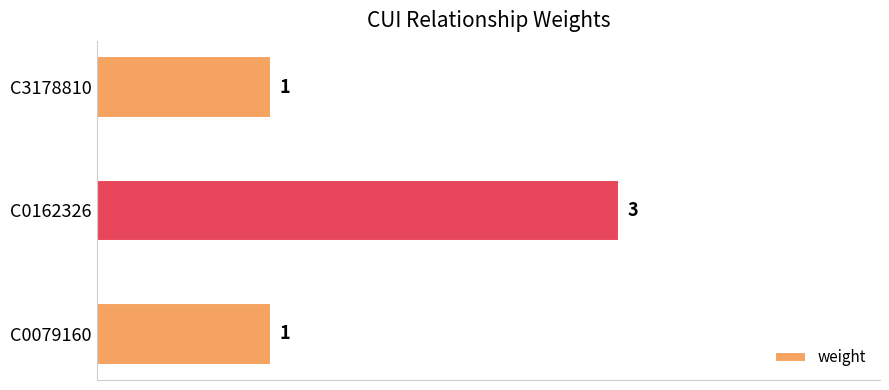

Is it true that the value at C0162326 is 3?

True